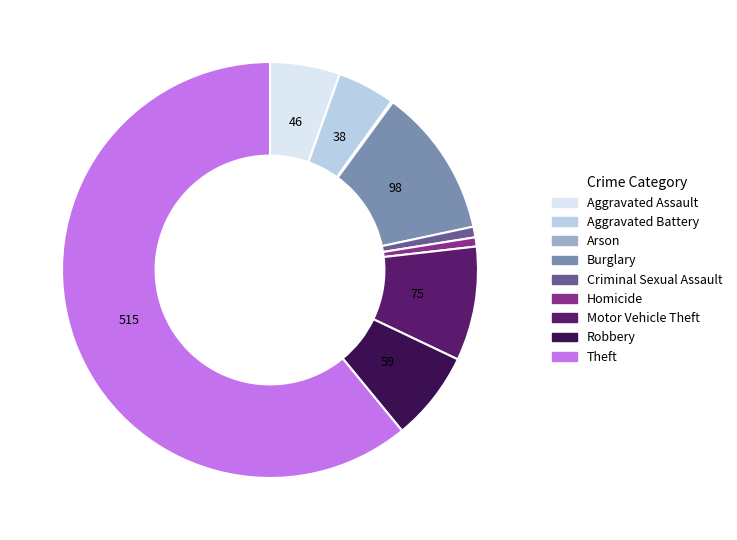

Approximately how many times larger is the value at Theft compared to Aggravated Battery?

13.6